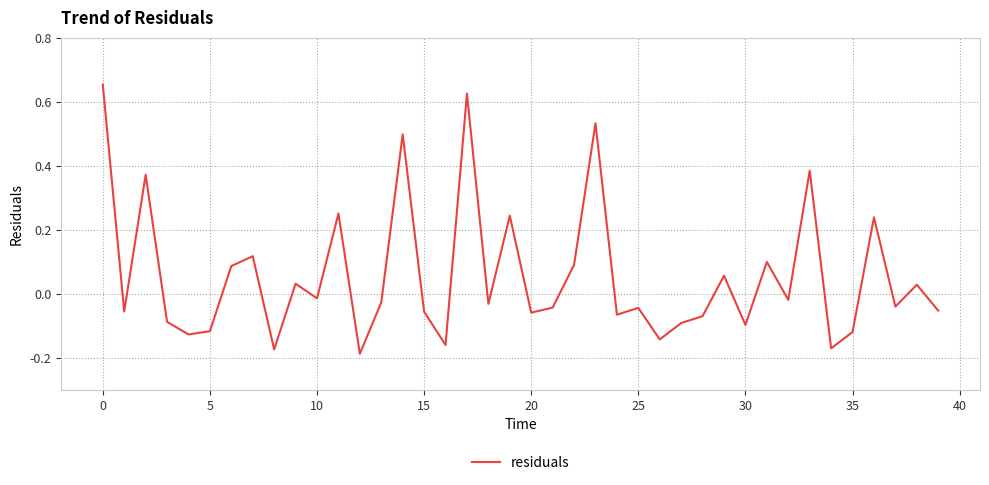

How many lines are shown in the chart?

1